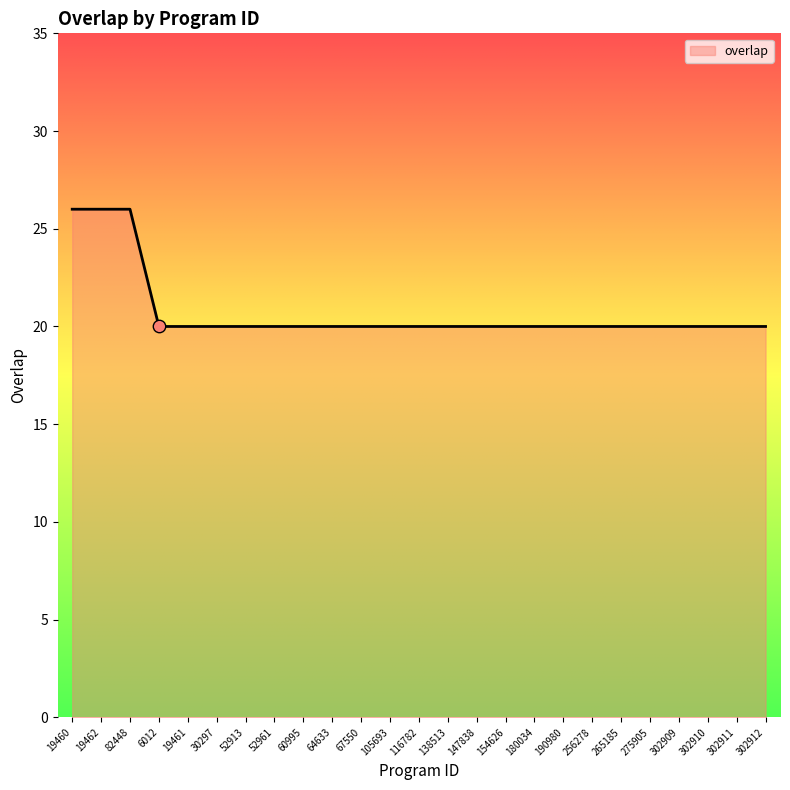

Approximately how many times larger is the value at 67550 compared to 116782?

1.0